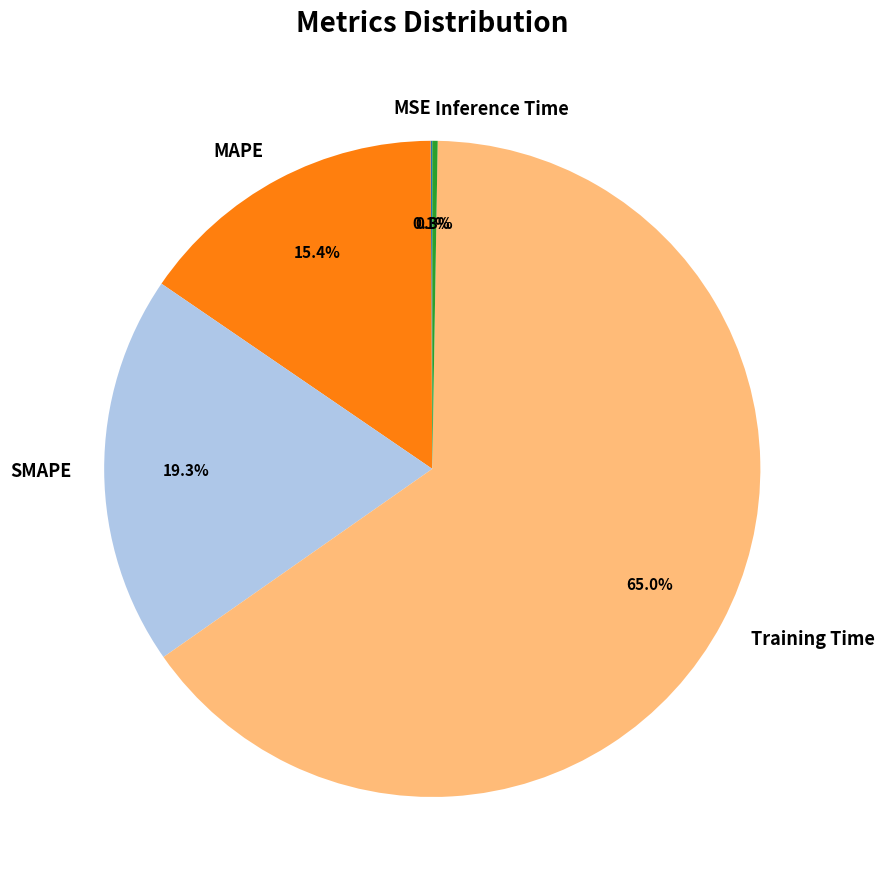

Which slice is the largest?

Training Time